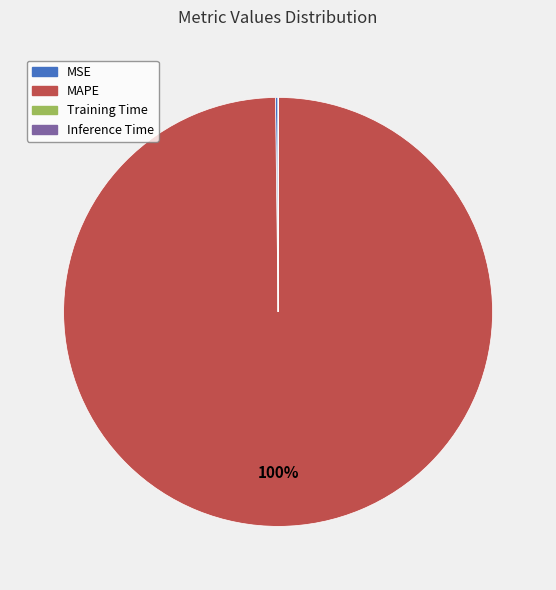

What is the largest slice in the pie chart?

MAPE